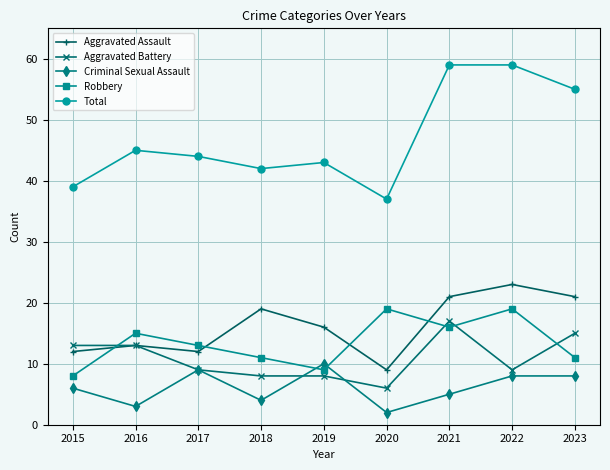

True or false: Total and Criminal Sexual Assault cross at least once.

False